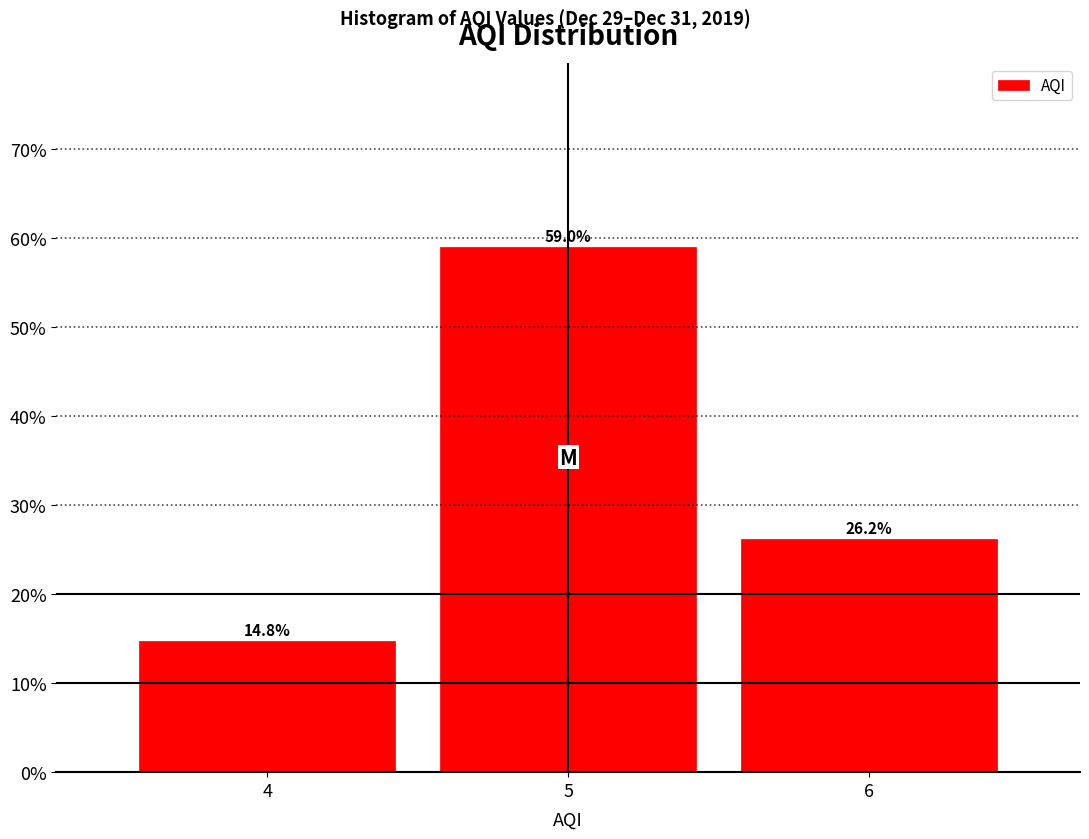

Which range on the x-axis has the tallest bar?

4.5 to 5.5